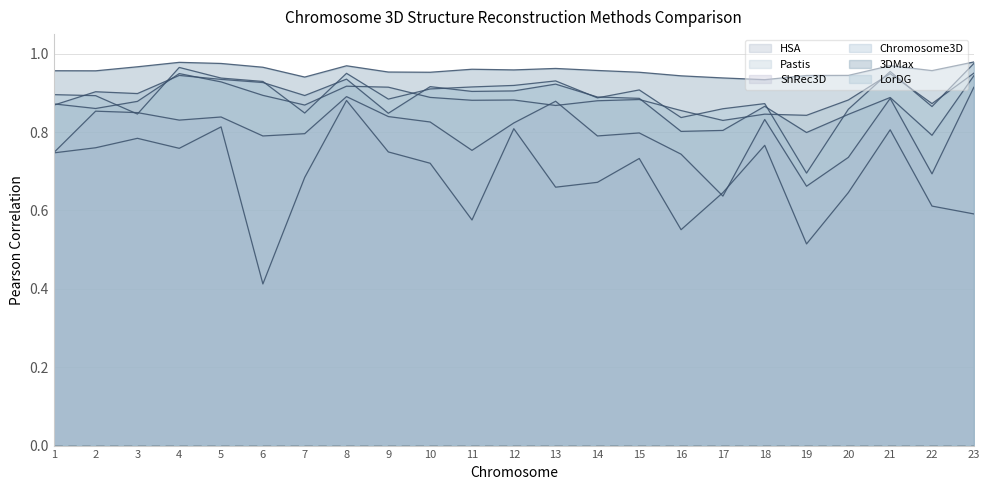

At how many categories does at least one series exceed 0?

23